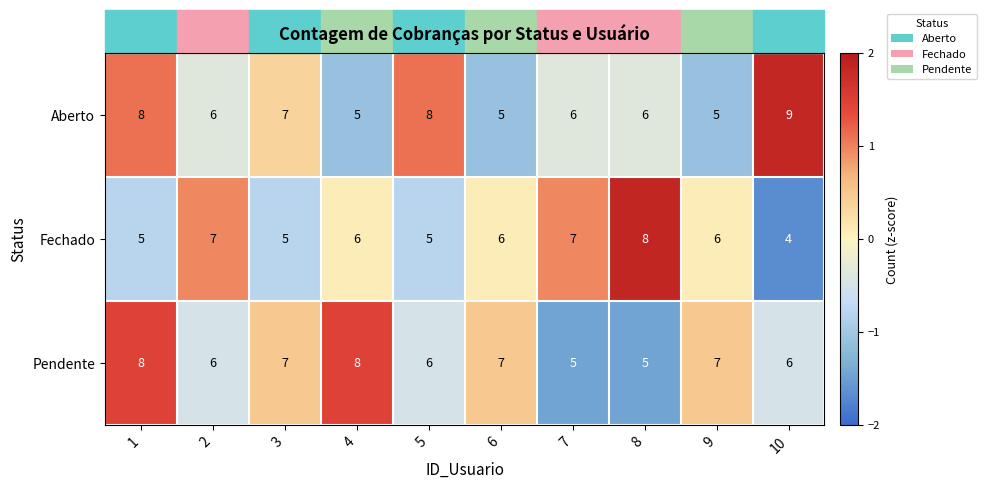

True or false: Fechado has a value of 2 at 10.

False